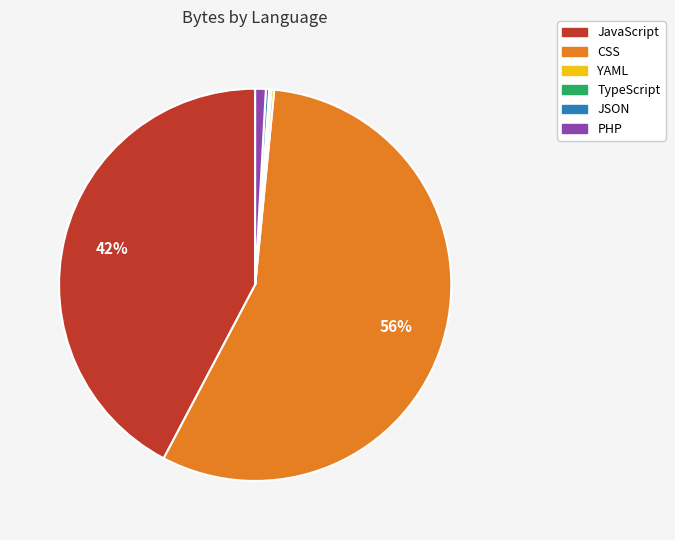

Do CSS and JavaScript together represent more than half of the pie?

Yes